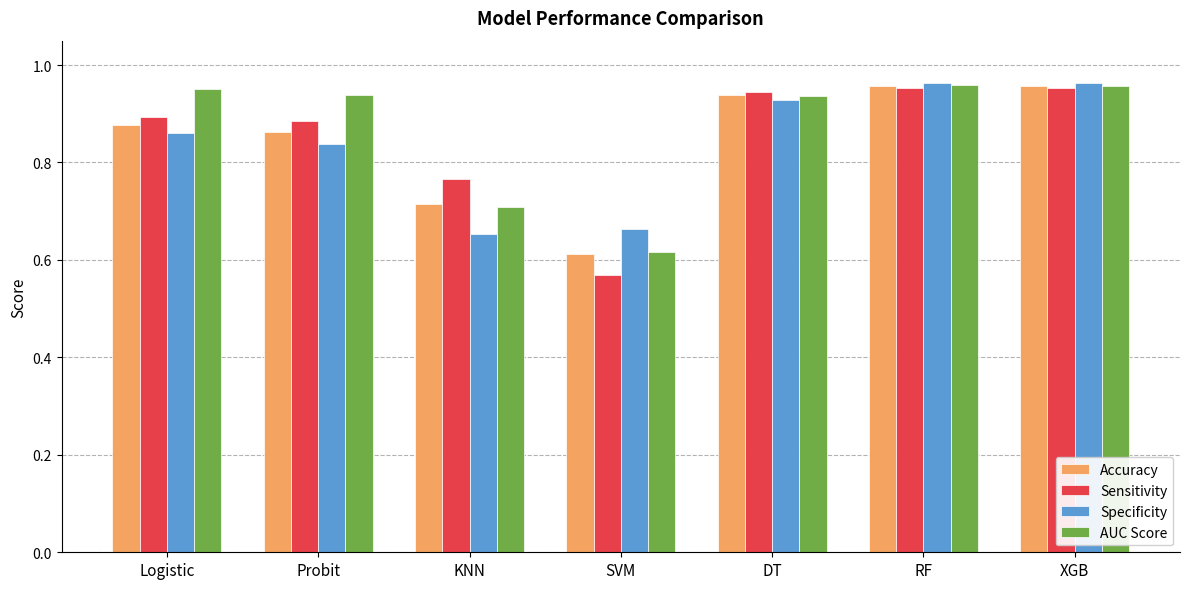

The Accuracy series shows 0.5 at XGB. True or false?

False